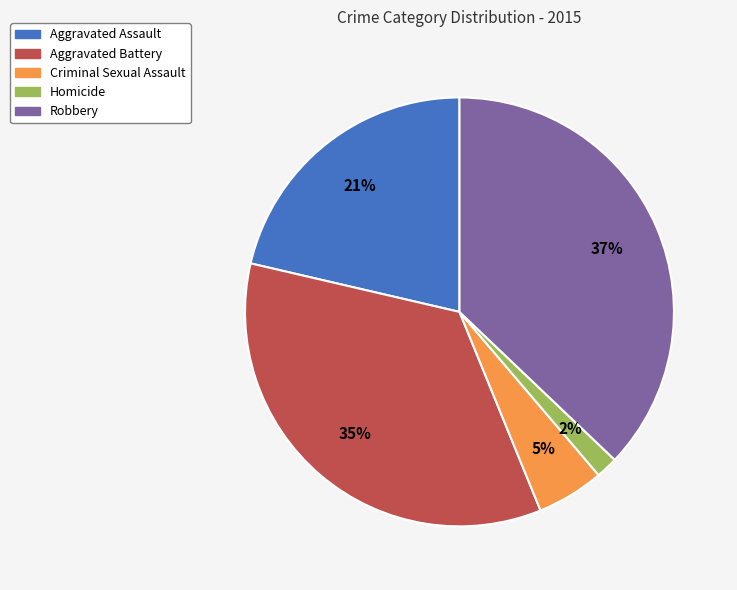

To the nearest percent, what is the average slice percentage?

20%